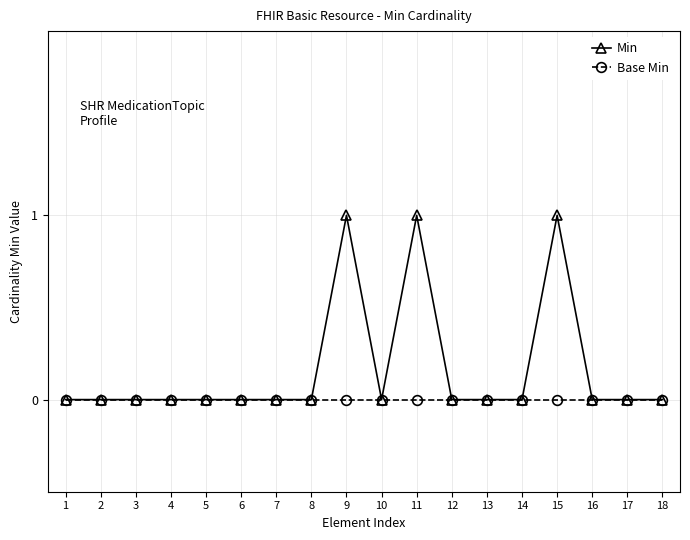

True or false: Min has more than 1 points higher than both neighbors.

True